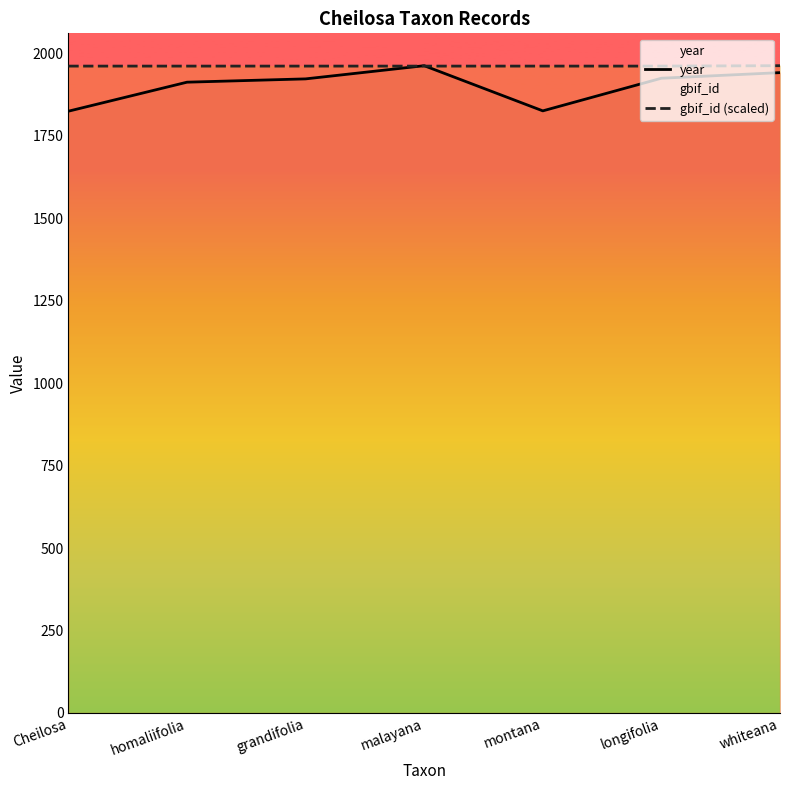

In gbif_id (scaled), how many points are higher than both neighbors (excluding endpoints)?

1